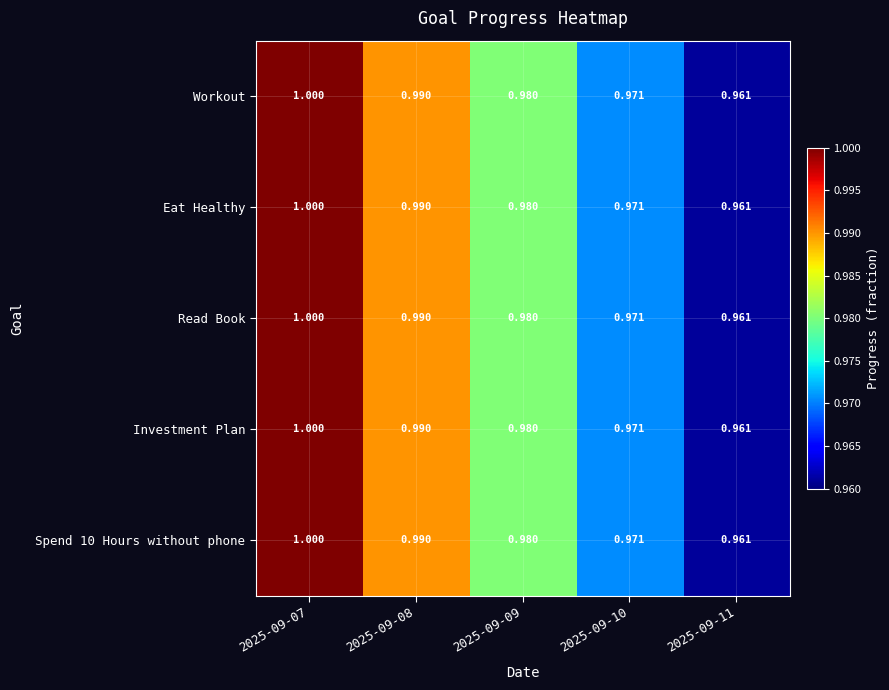

Is the value of Eat Healthy at 2025-09-10 greater than the value of Investment Plan at 2025-09-09?

No